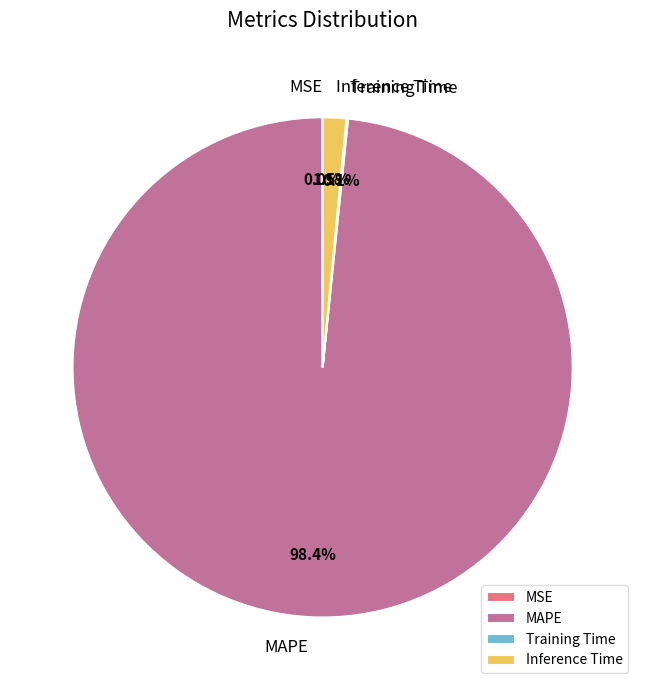

Is MAPE the majority of the pie?

Yes